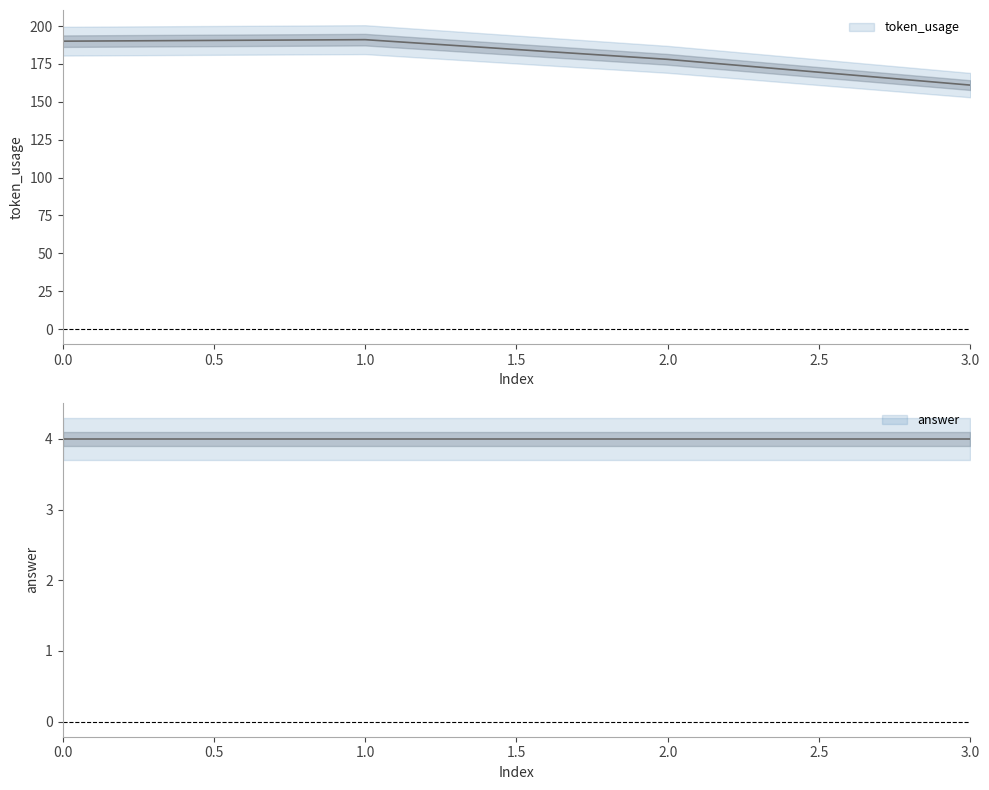

What is the value of the 4th point from the left?

161